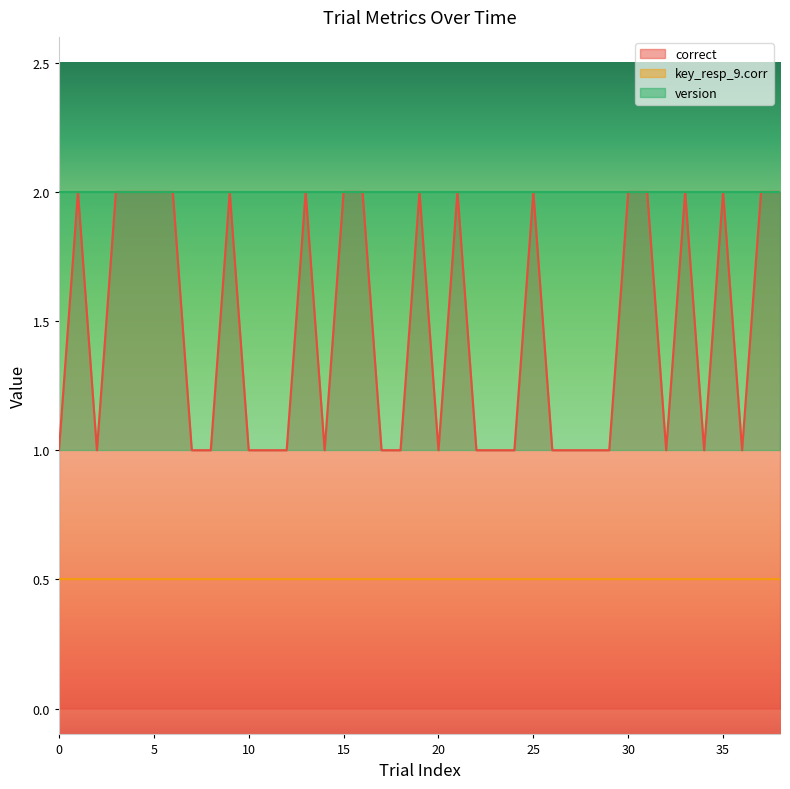

True or false: key_resp_9.corr and correct cross at least once.

False